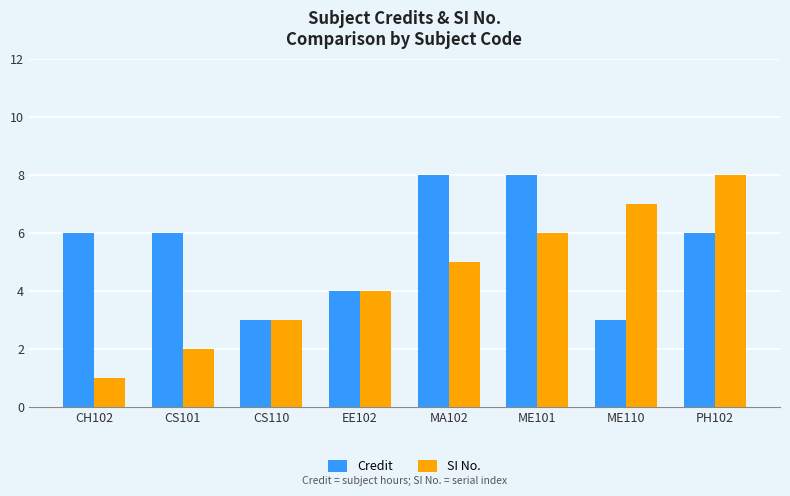

Reading left to right, list all the values displayed in this chart.

Credit: CH102=6	CS101=6	CS110=3	EE102=4	MA102=8	ME101=8	ME110=3	PH102=6
SI No.: CH102=1	CS101=2	CS110=3	EE102=4	MA102=5	ME101=6	ME110=7	PH102=8